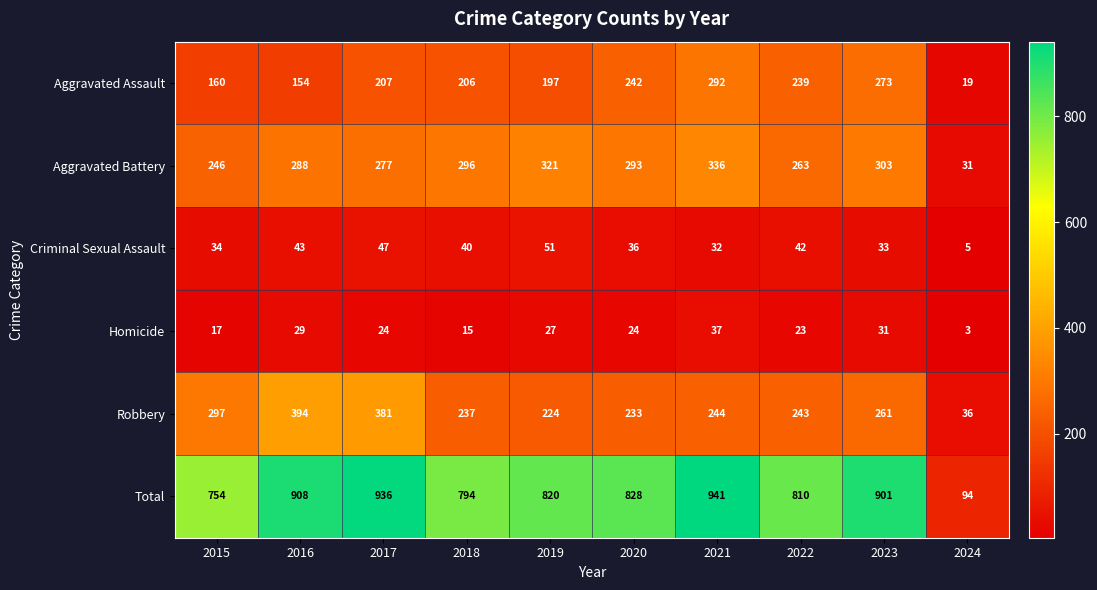

Rank the series by their maximum value, from highest to lowest.

Total, Robbery, Aggravated Battery, Aggravated Assault, Criminal Sexual Assault, Homicide